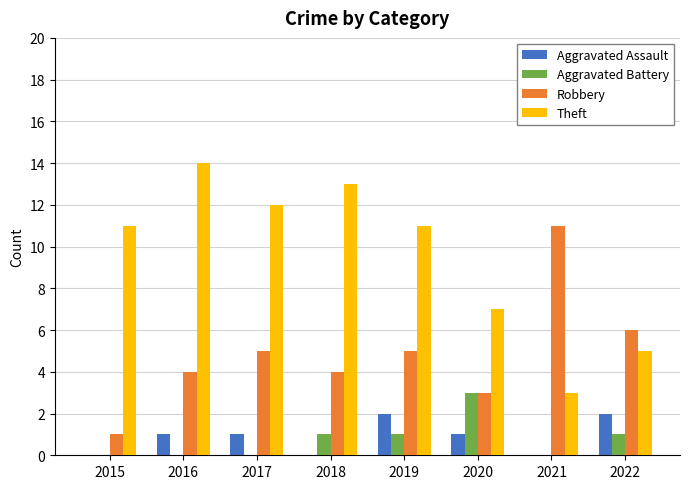

Between 2015 and 2021, which series saw the biggest shift?

Robbery